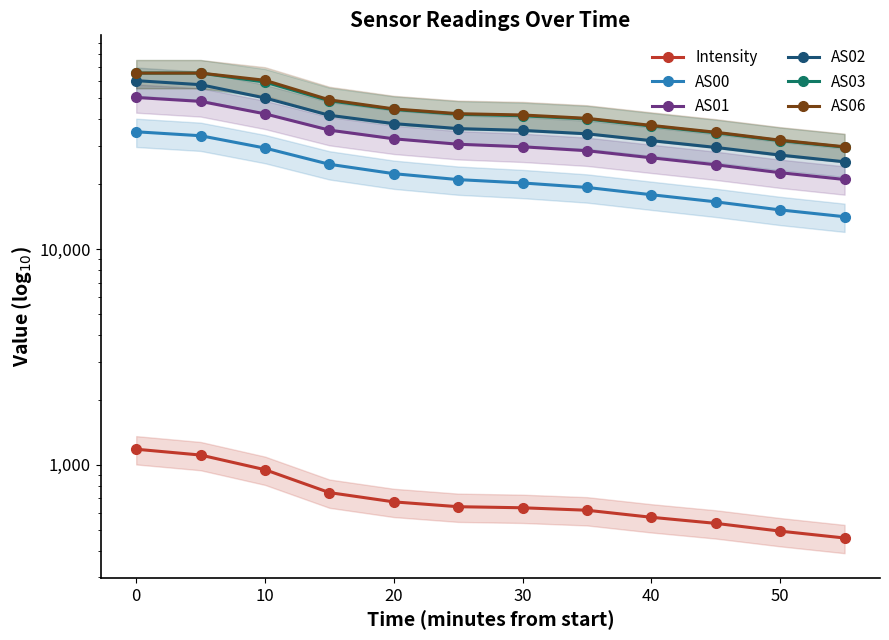

Between 10 and 50, which series saw the biggest shift?

AS06